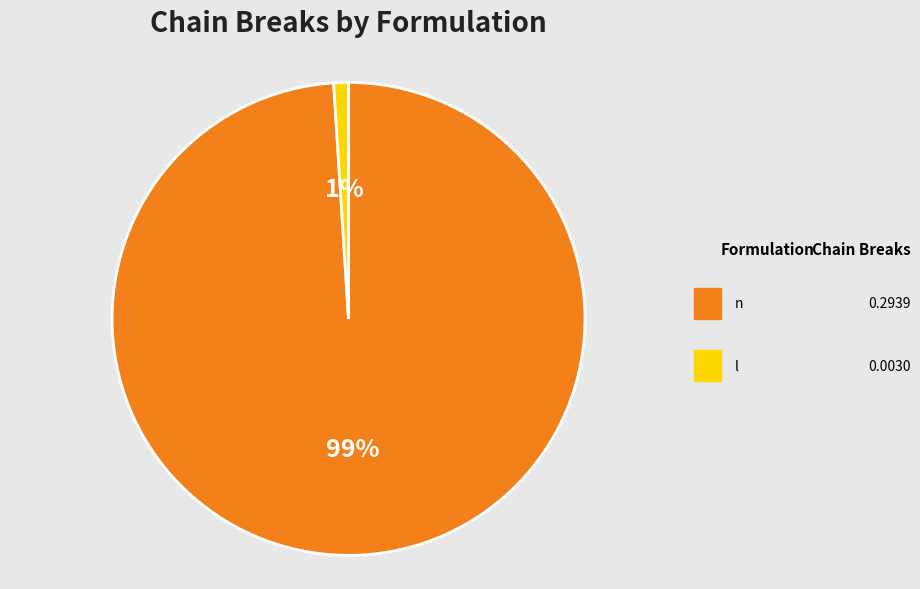

To the nearest percent, what is the difference between the largest and smallest slice percentages?

98%